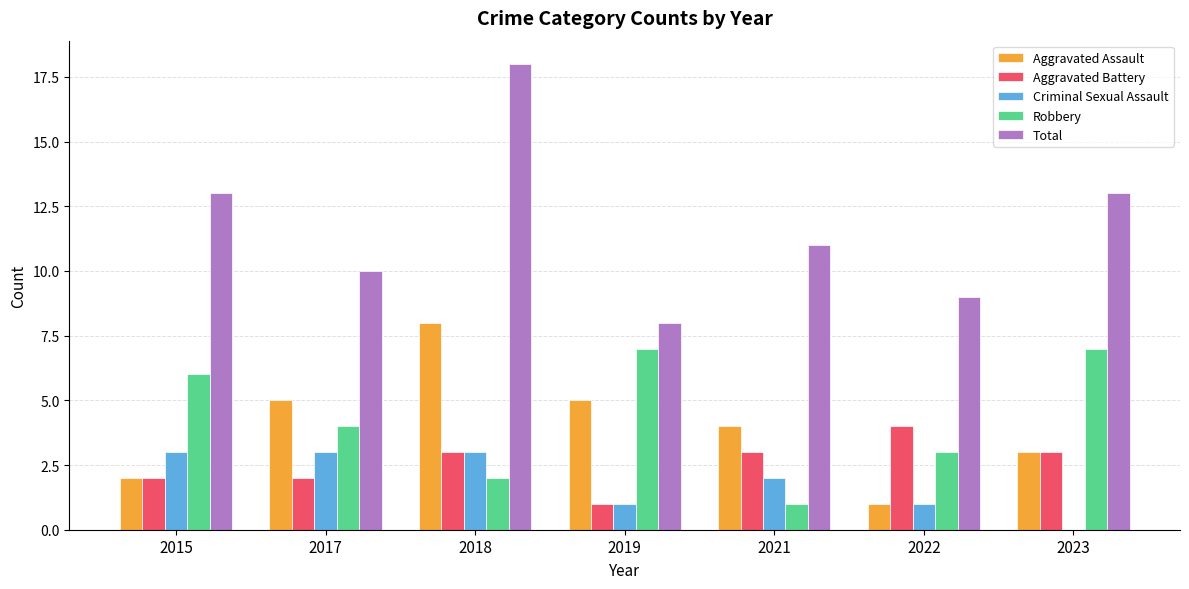

At which category is the sum across all series the highest?

2018